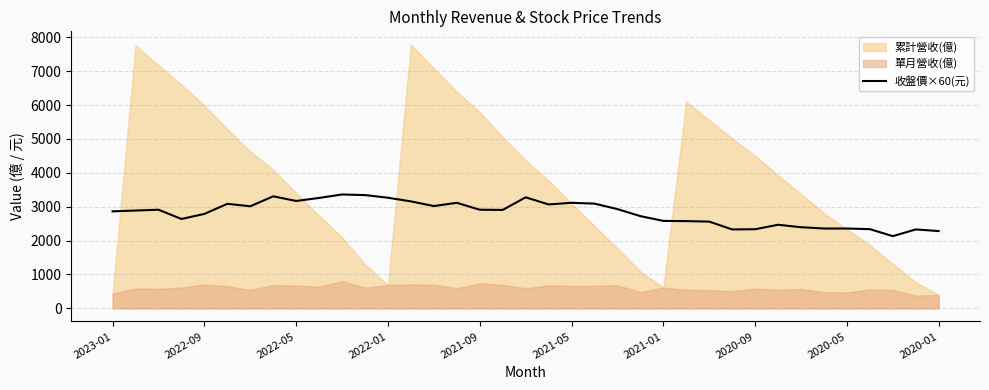

Reading left to right, extract all data points from this chart.

2862	2886	2910	2637	2787	3084	3012	3306	3168	3258	3360	3342	3264	3156	3018	3114	2910	2904	3276	3066	3114	3090	2928	2721	2580	2574	2559	2328	2334	2466	2394	2355	2355	2337	2130	2328	2280